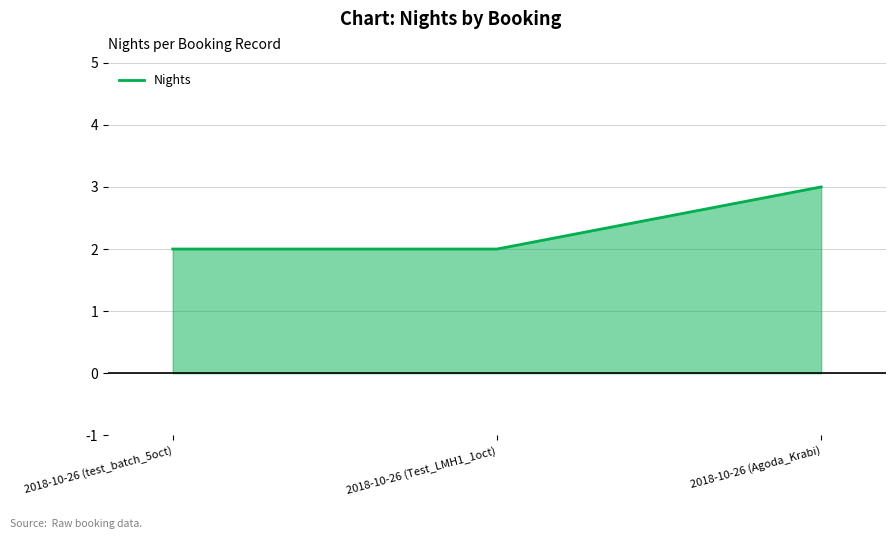

What is the smallest value displayed?

2